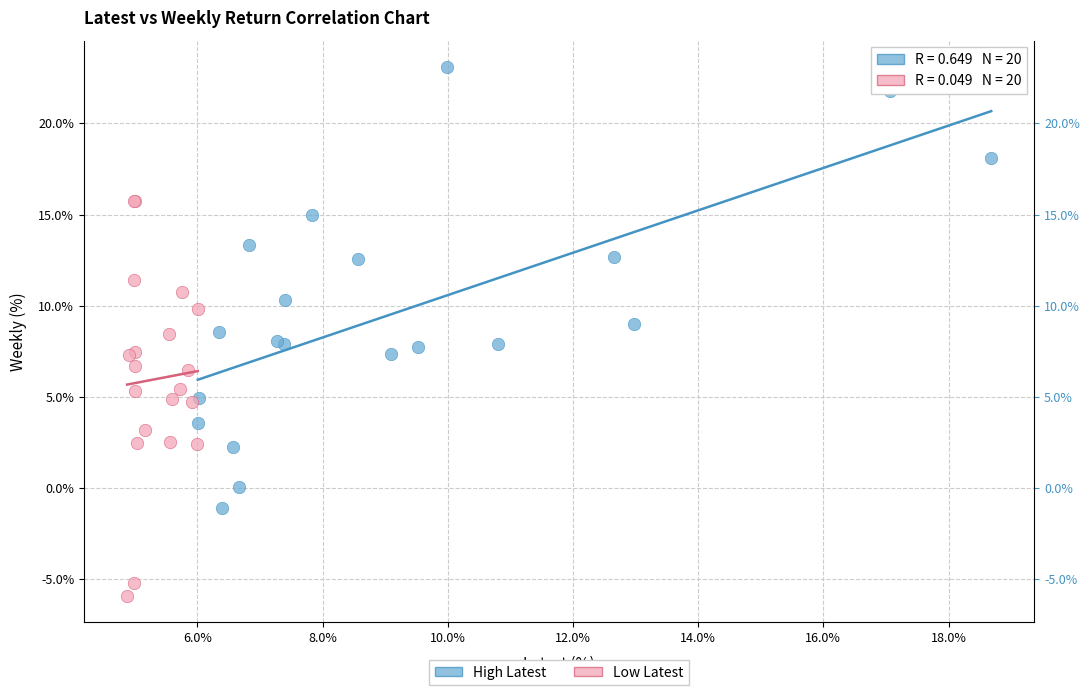

Which series reaches the minimum Y coordinate?

Low Latest